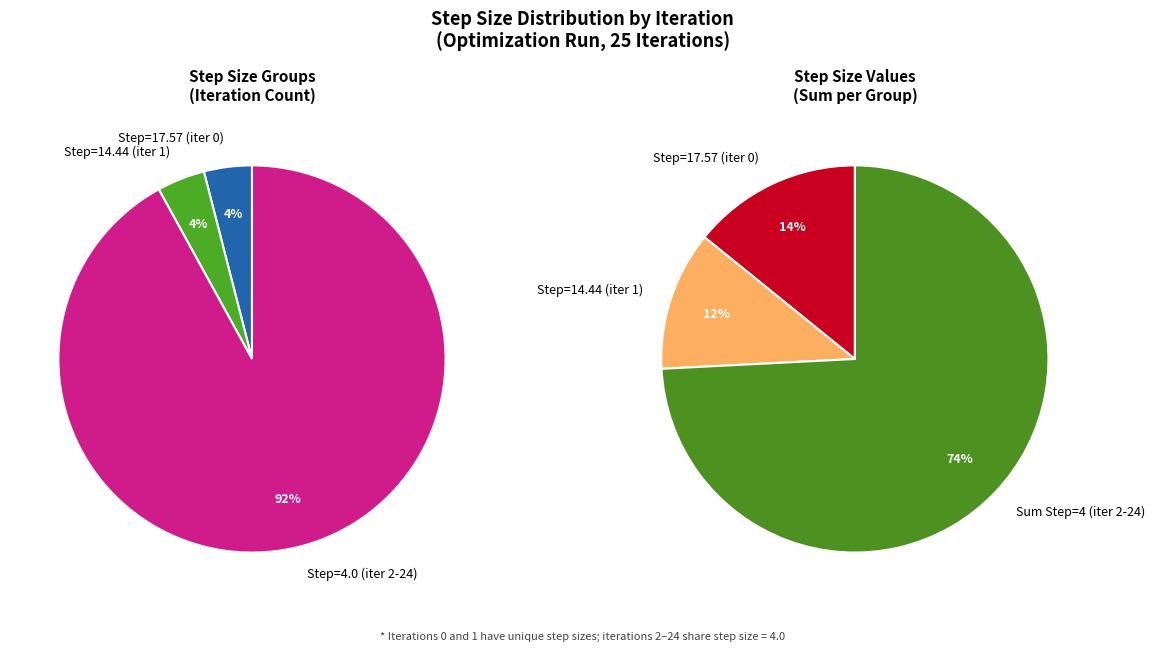

Does 20 represent more than half of the total?

No